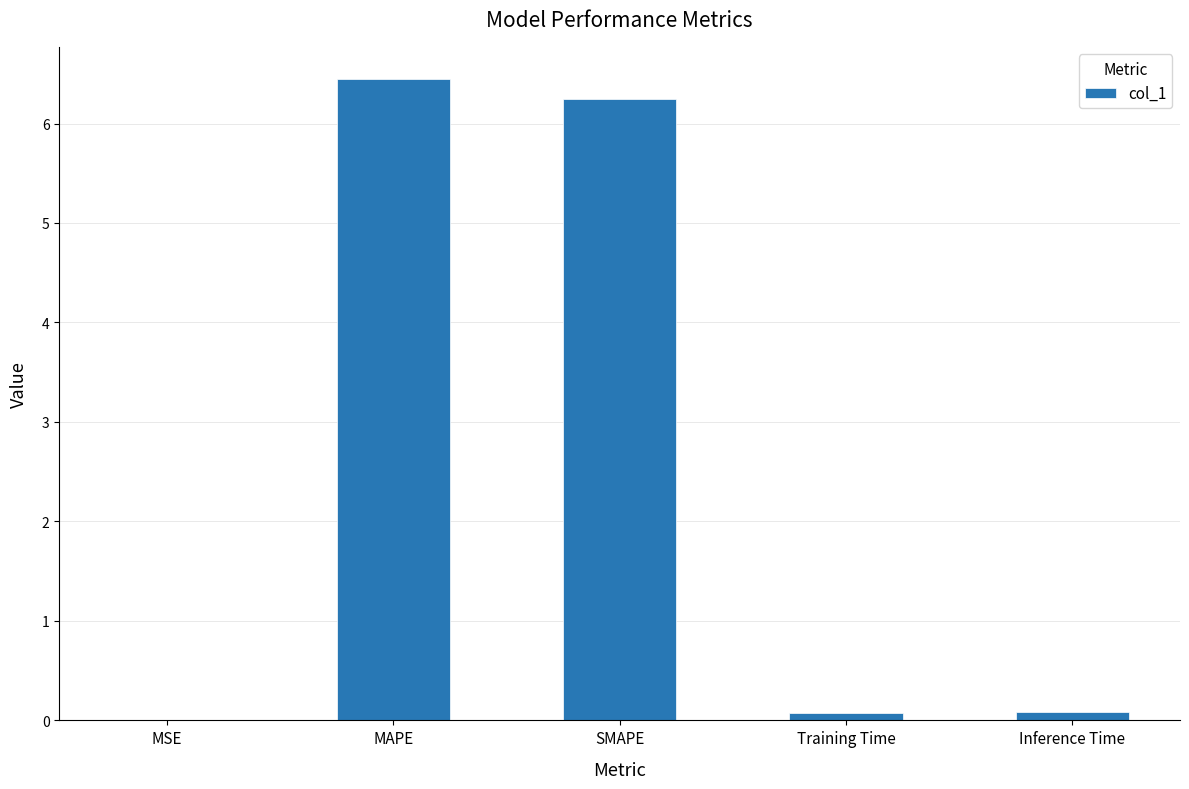

Between SMAPE and Training Time, which is larger?

SMAPE